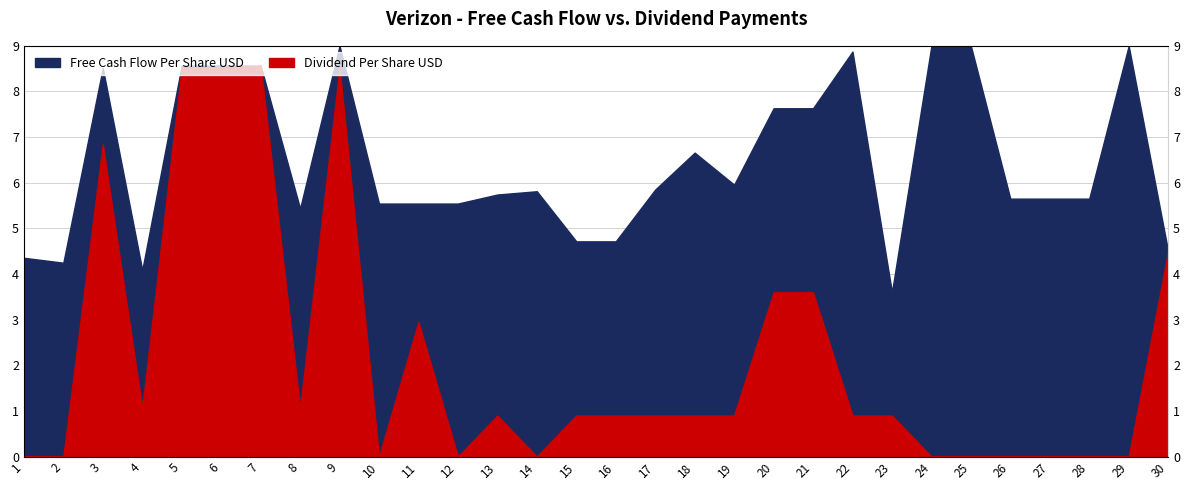

List the series in order of their overall mean, highest first.

Free Cash Flow Per Share USD, Dividend Per Share USD